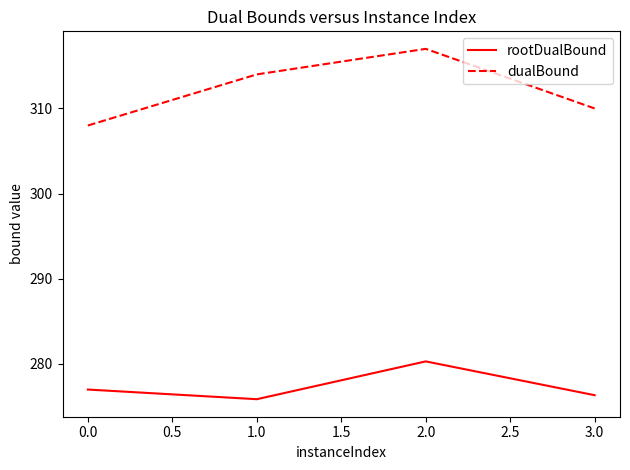

What is the approximate value of rootDualBound at 0.0?

277.0